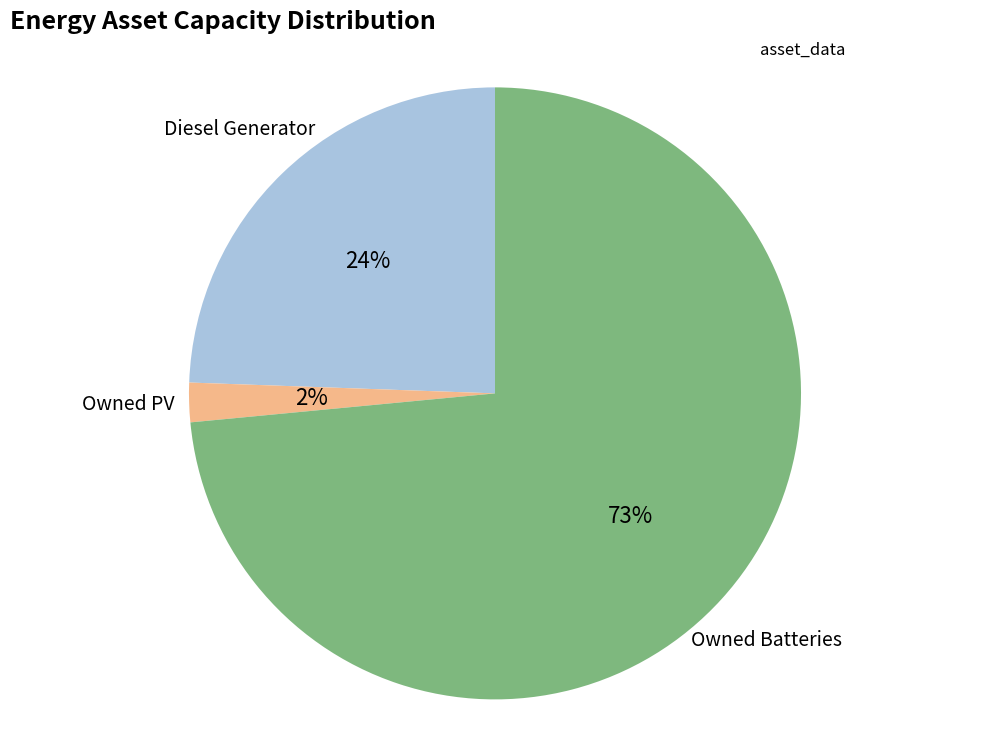

Combined, do Owned Batteries and Owned PV account for over 50%?

Yes